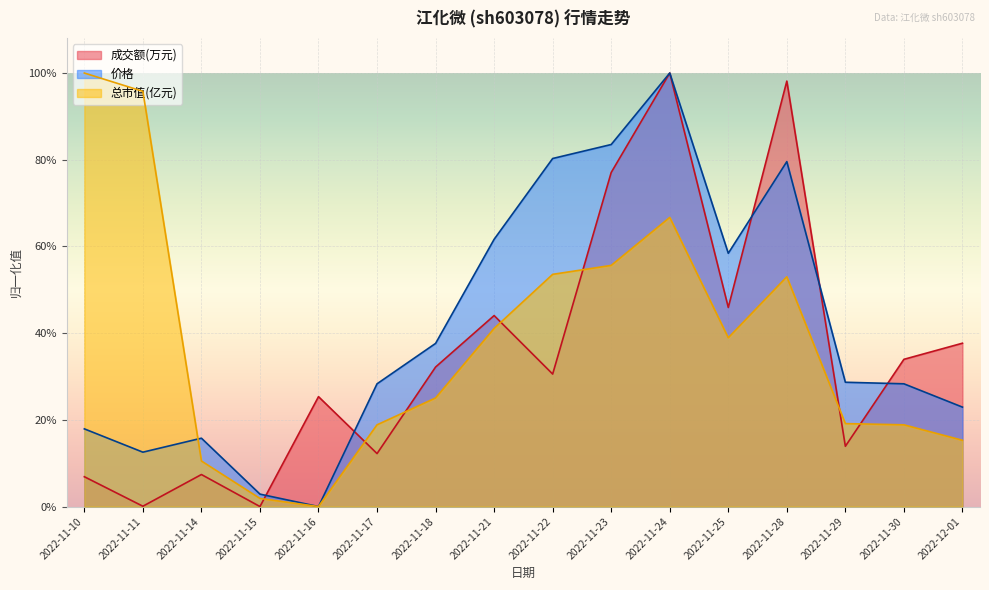

How many values in 总市值(亿元) are above zero?

15